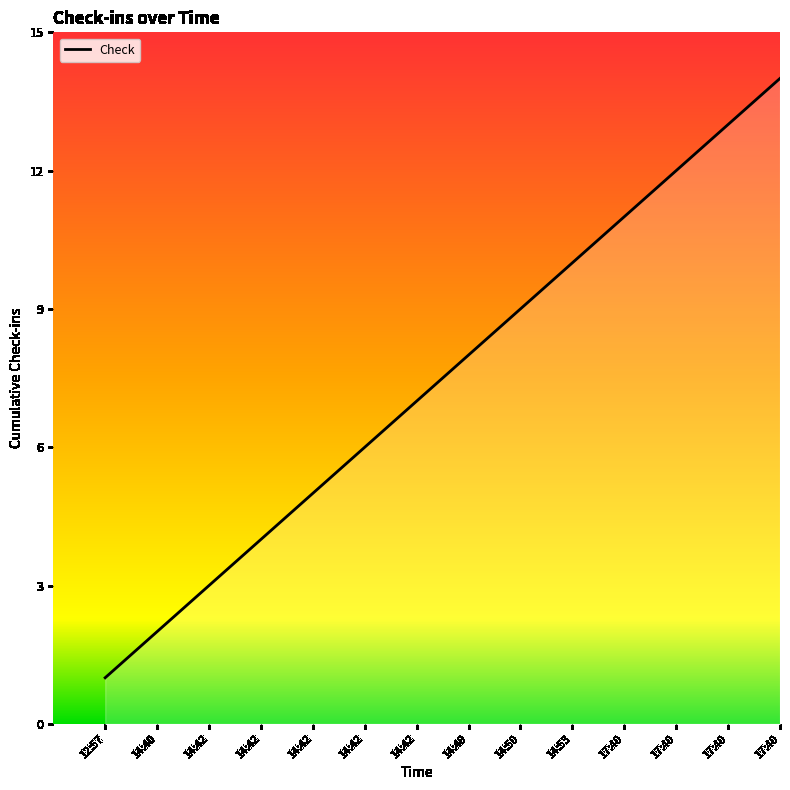

What is the label of the 13th point from the left?

17:40